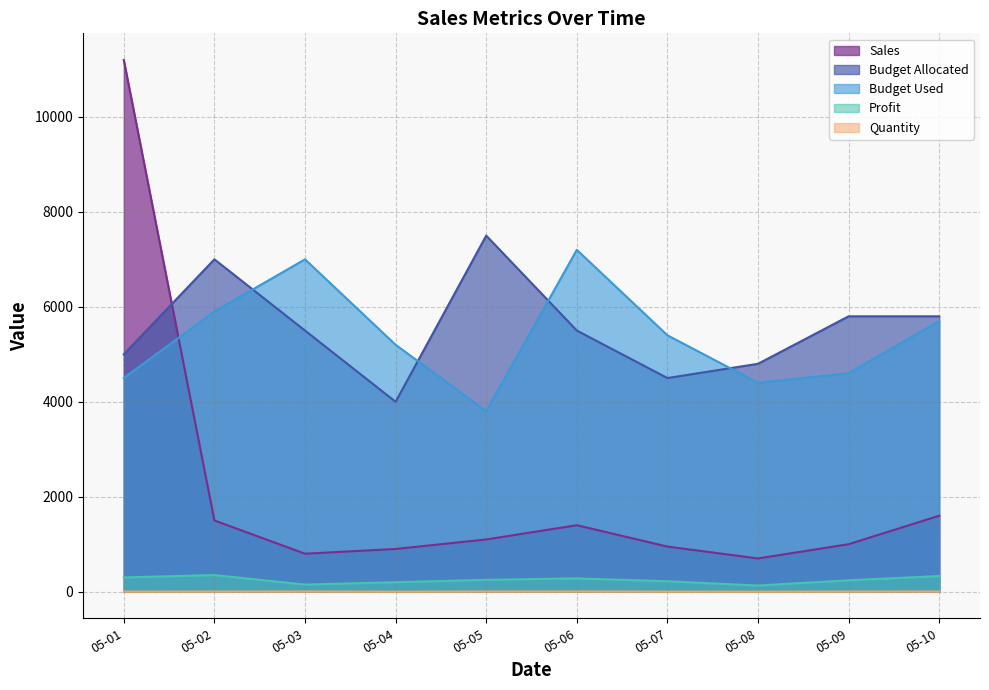

At how many categories does at least one series exceed 2247?

10